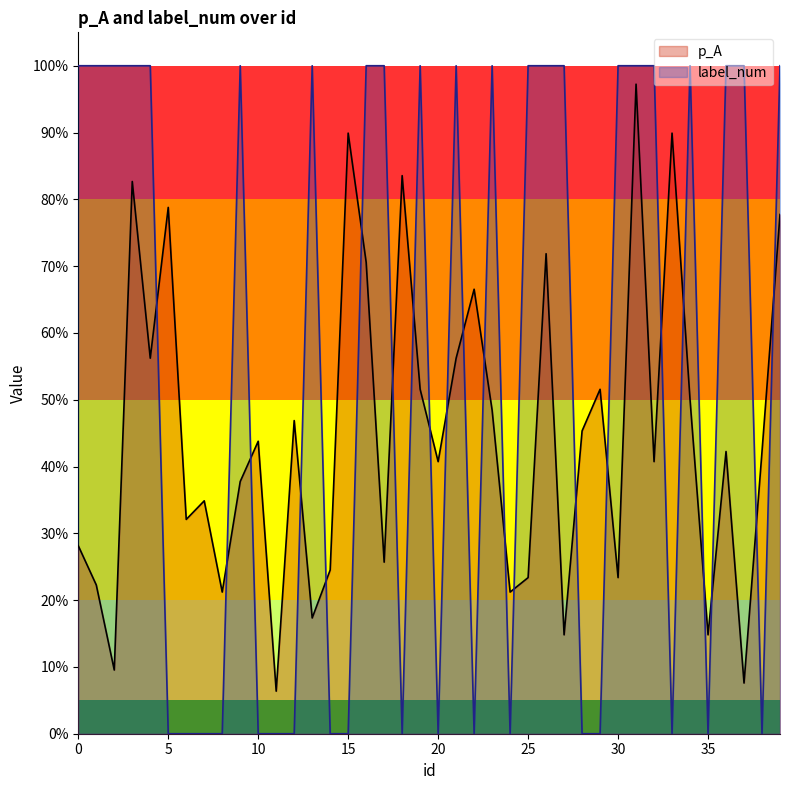

Is it true that label_num equals 0.4 at 15?

False